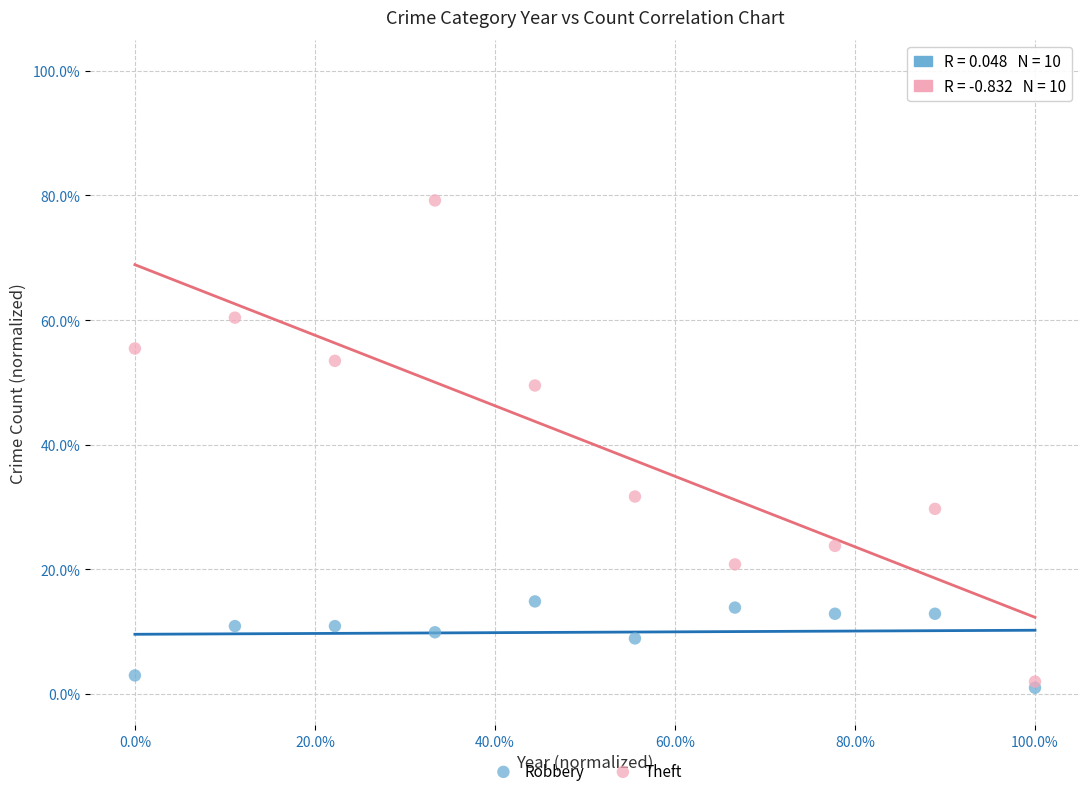

Which series reaches the minimum Y coordinate?

Robbery